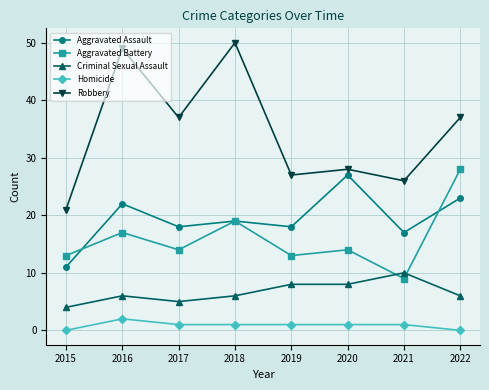

How many categories are shown in the chart?

8